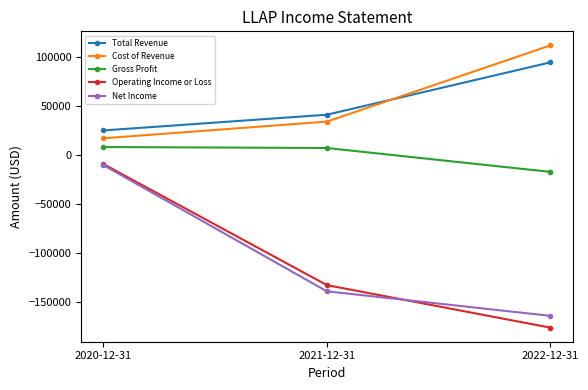

Is it true that Total Revenue equals 141772 at 2022-12-31?

False